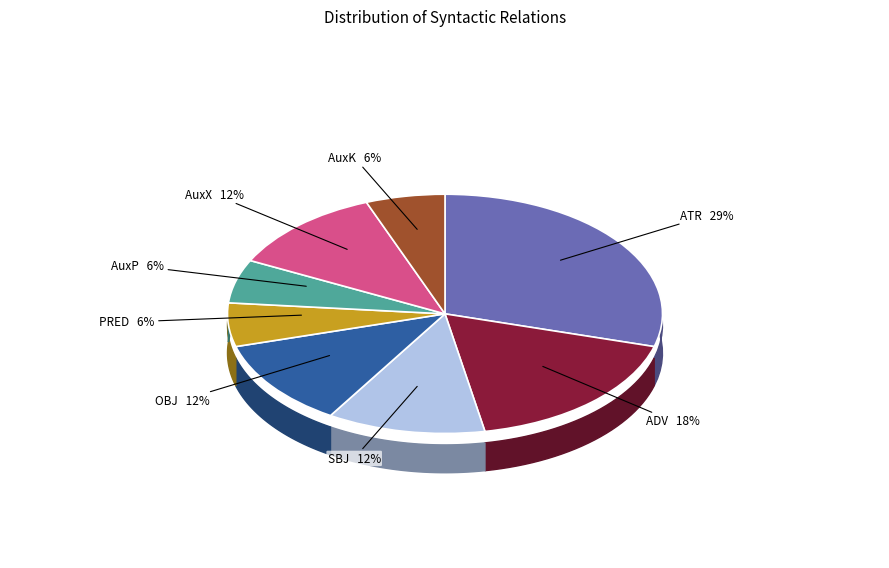

True or false: PRED accounts for 1% of the total.

False